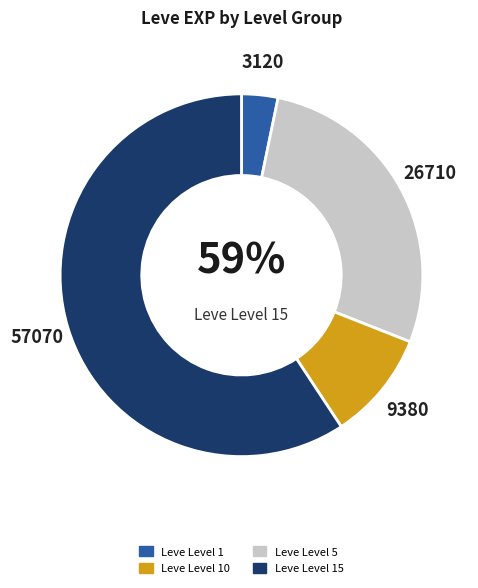

How many segments does this pie chart have?

4